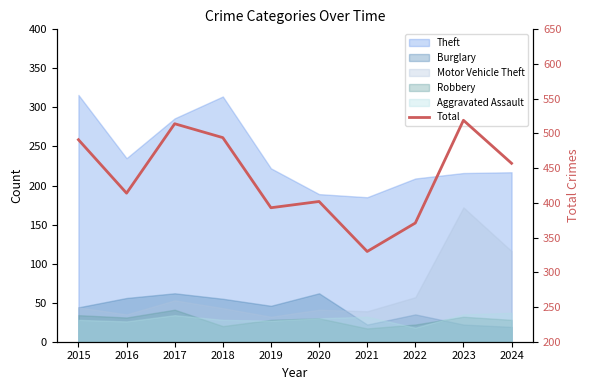

What is the difference between the maximum and minimum values?

189